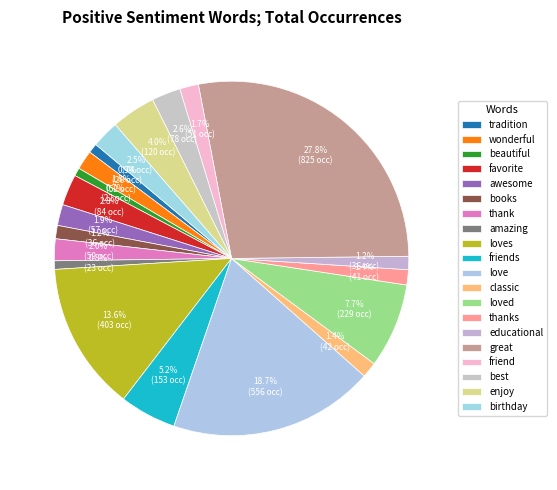

Count the number of slices in the pie.

20